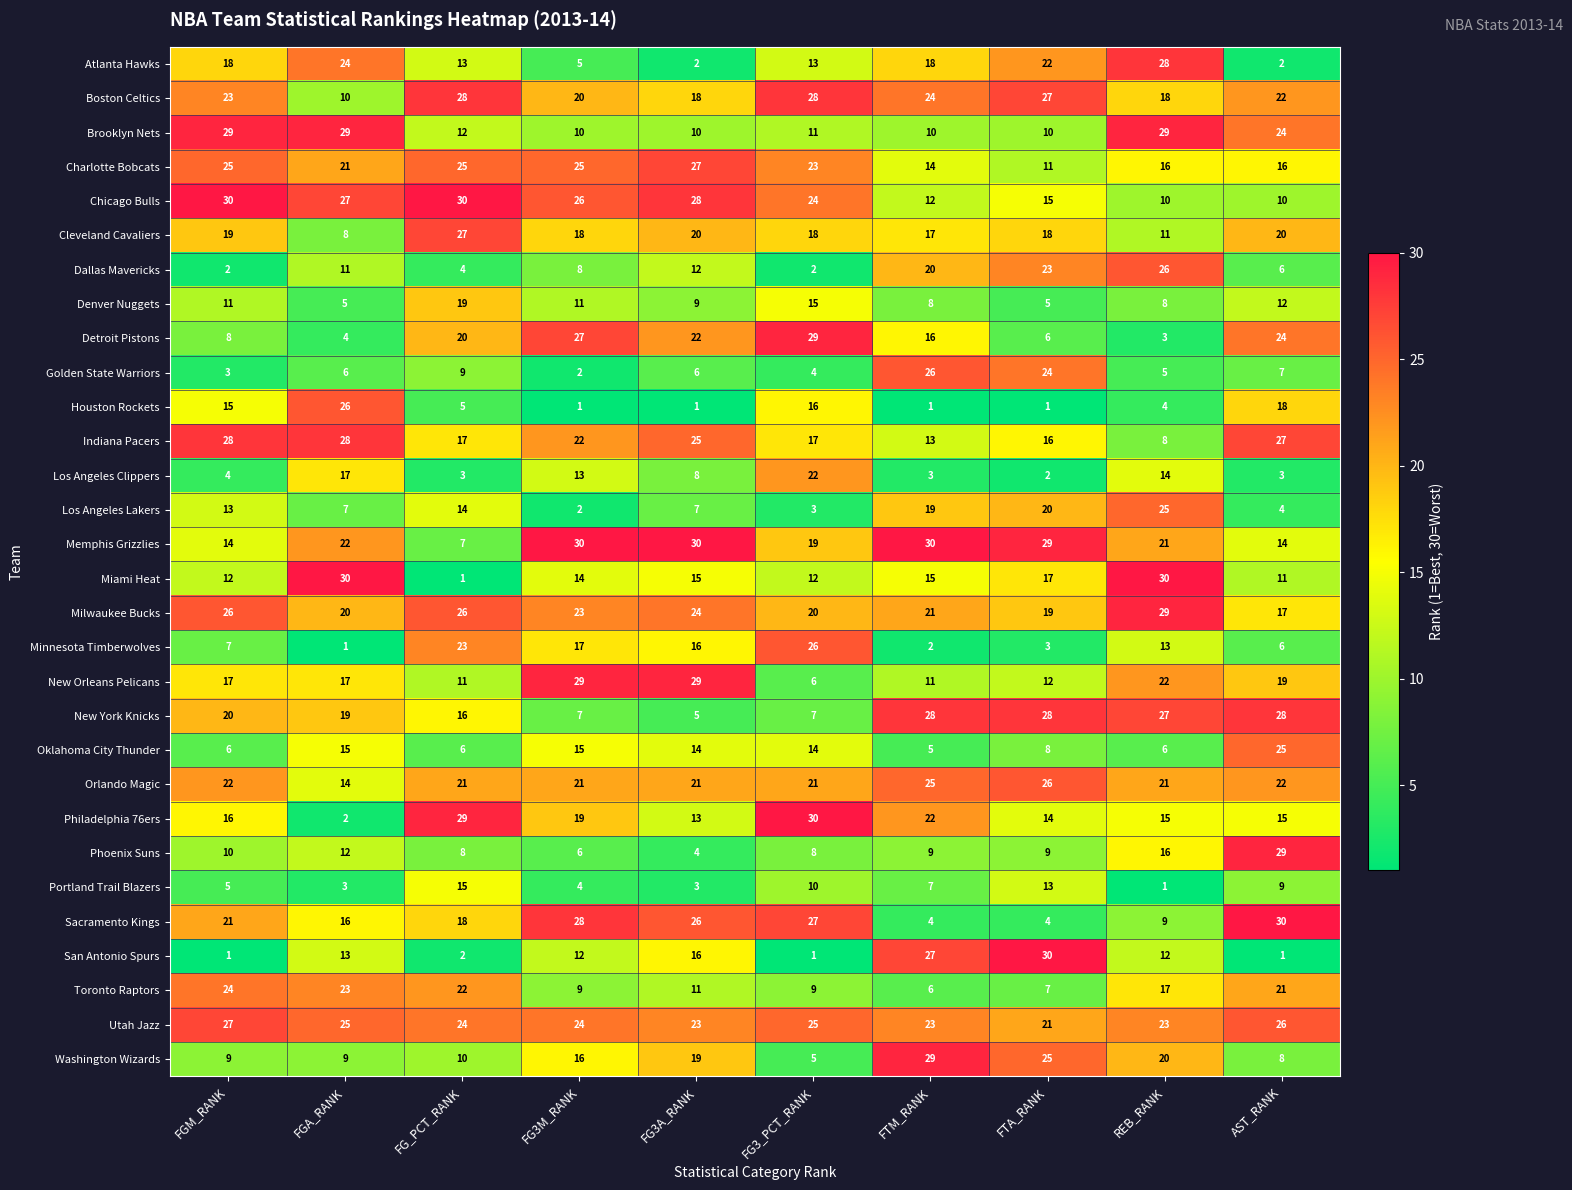

True or false: Houston Rockets has a value of 25 at AST_RANK.

False